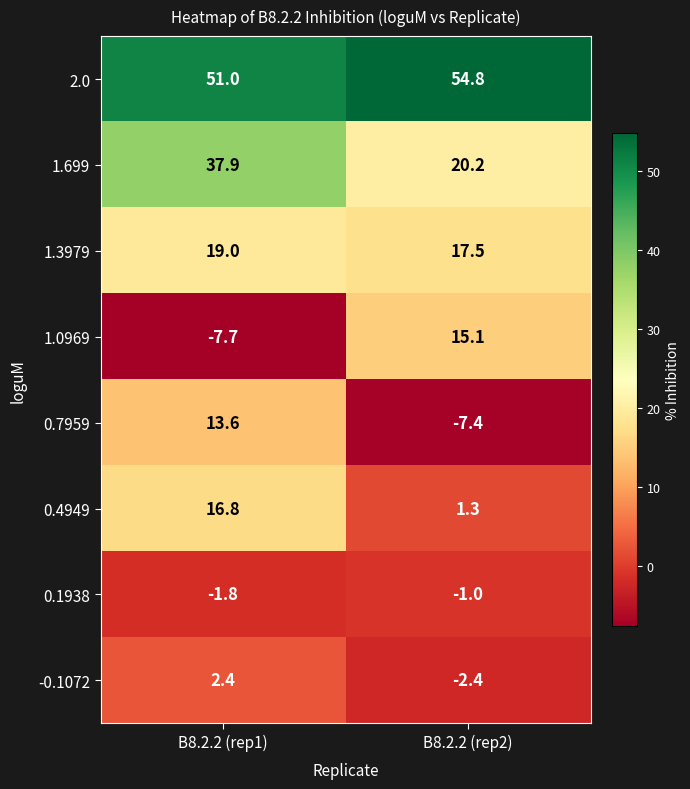

What is the maximum value shown in the chart?

54.8